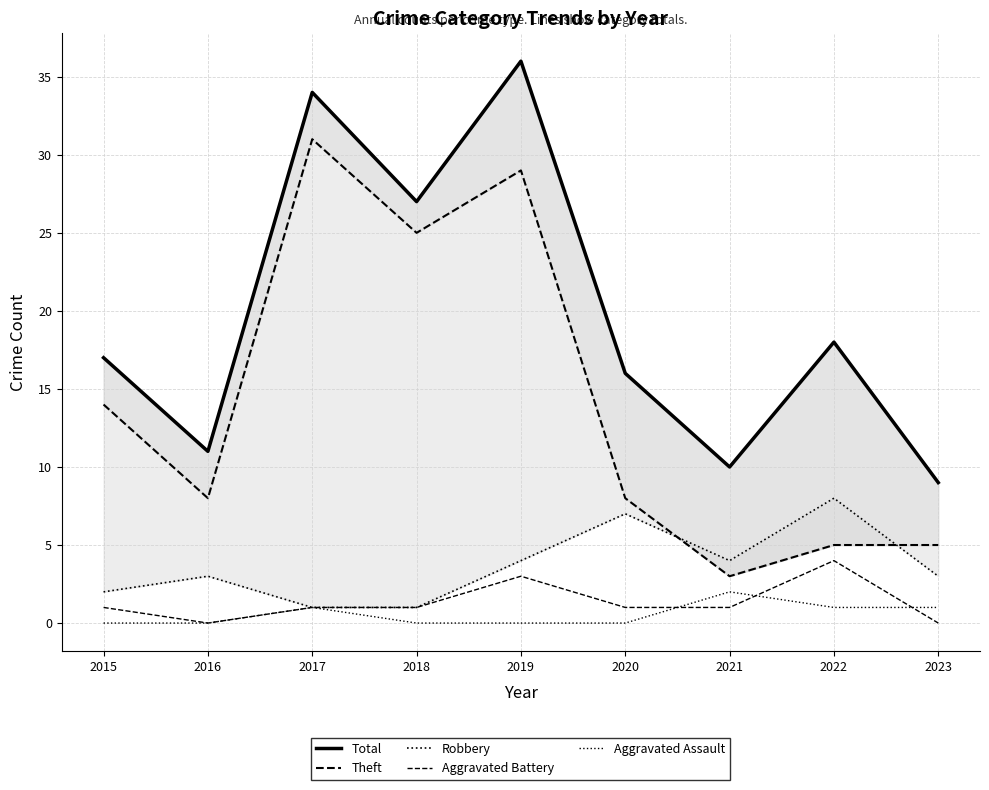

Reading left to right, what are all the values shown in this chart?

Total: 2015=17	2016=11	2017=34	2018=27	2019=36	2020=16	2021=10	2022=18	2023=9
Theft: 2015=14	2016=8	2017=31	2018=25	2019=29	2020=8	2021=3	2022=5	2023=5
Robbery: 2015=2	2016=3	2017=1	2018=1	2019=4	2020=7	2021=4	2022=8	2023=3
Aggravated Battery: 2015=1	2016=0	2017=1	2018=1	2019=3	2020=1	2021=1	2022=4	2023=0
Aggravated Assault: 2015=0	2016=0	2017=1	2018=0	2019=0	2020=0	2021=2	2022=1	2023=1